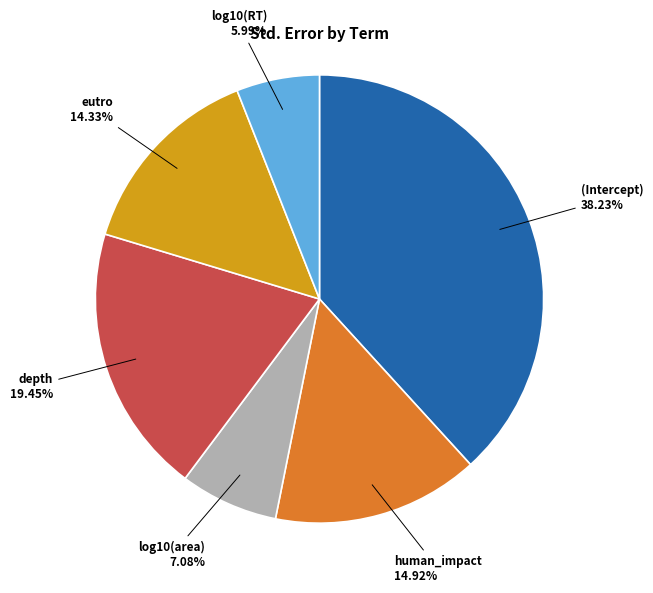

Is there a majority slice in this chart?

No